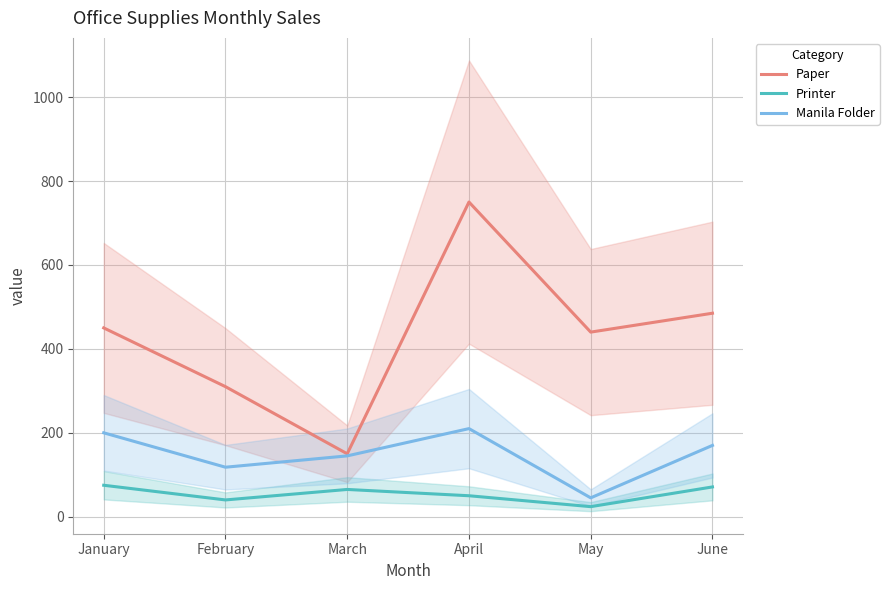

What is the value of the Manila Folder point at the 6th from the left?

170